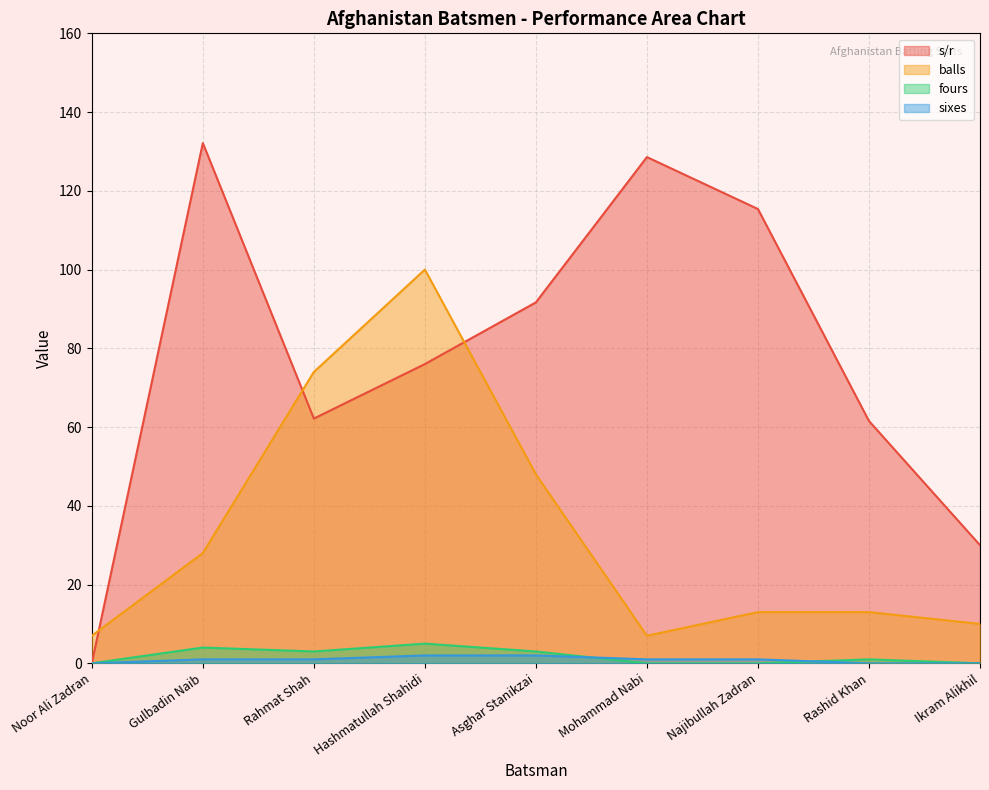

True or false: balls has a value of 10.0 at Ikram Alikhil.

True